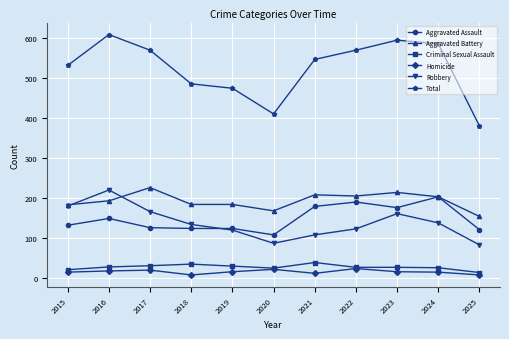

True or false: Total has a value of 569 at 2022.

True